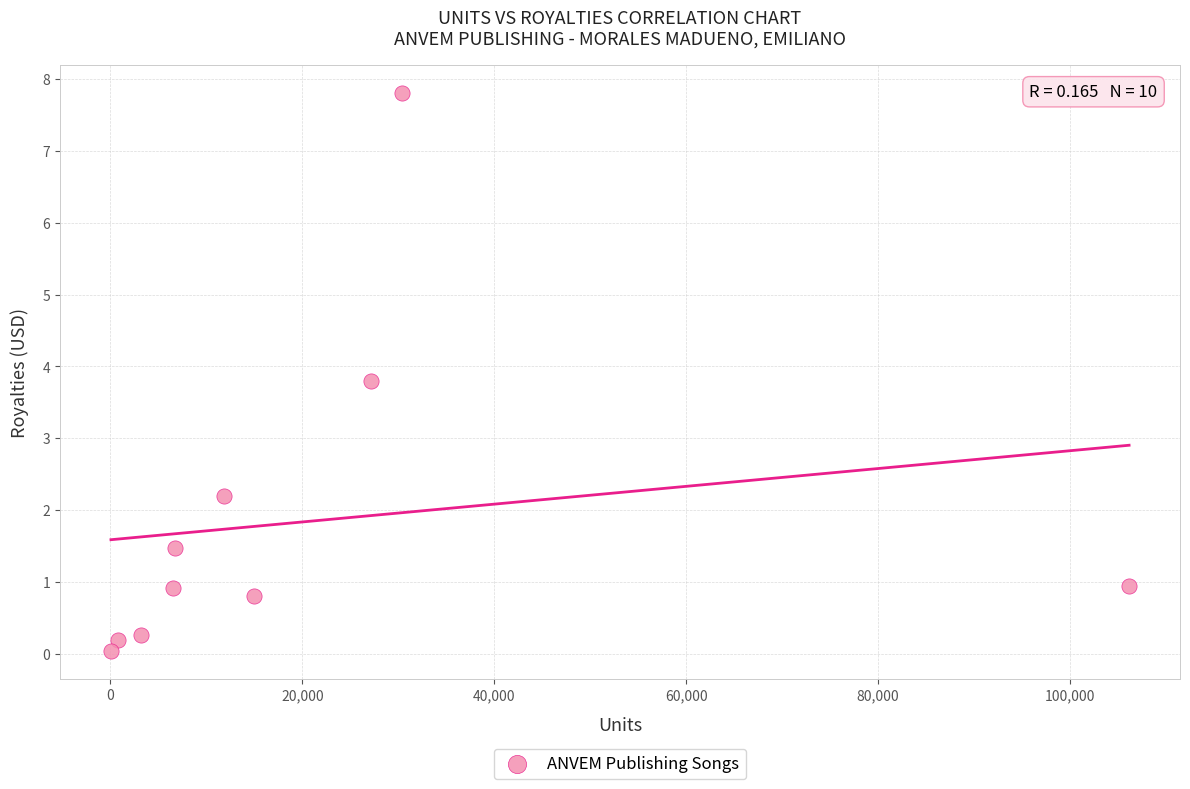

What is the average X value?

20773.1